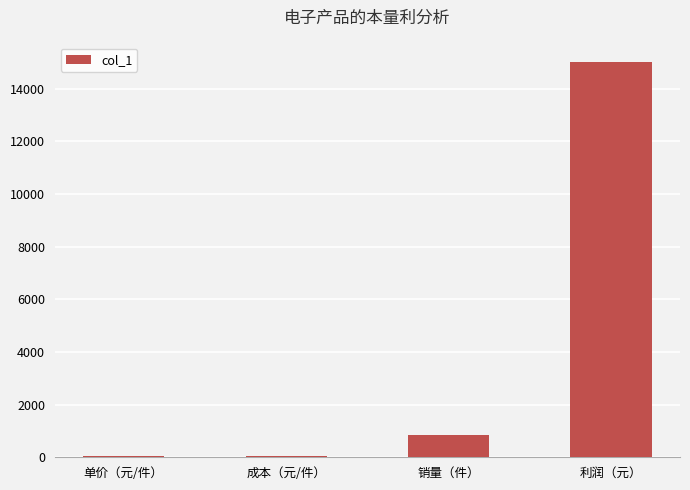

What is the greatest value displayed?

15000.0